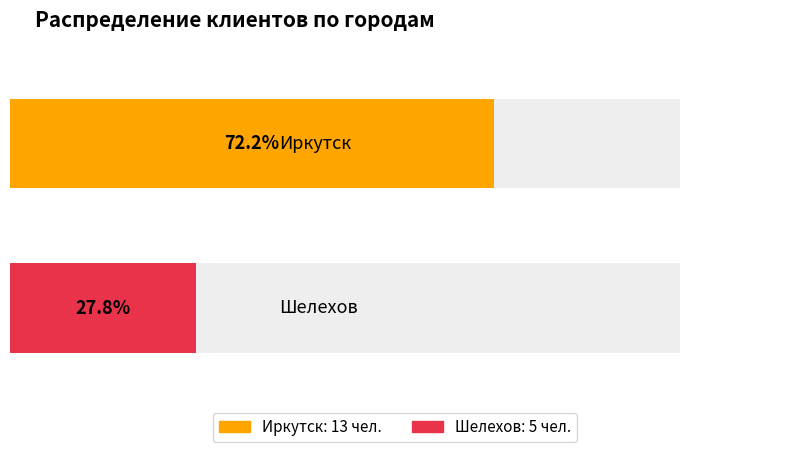

True or false: Иркутск has a value of -4 at 2.

False